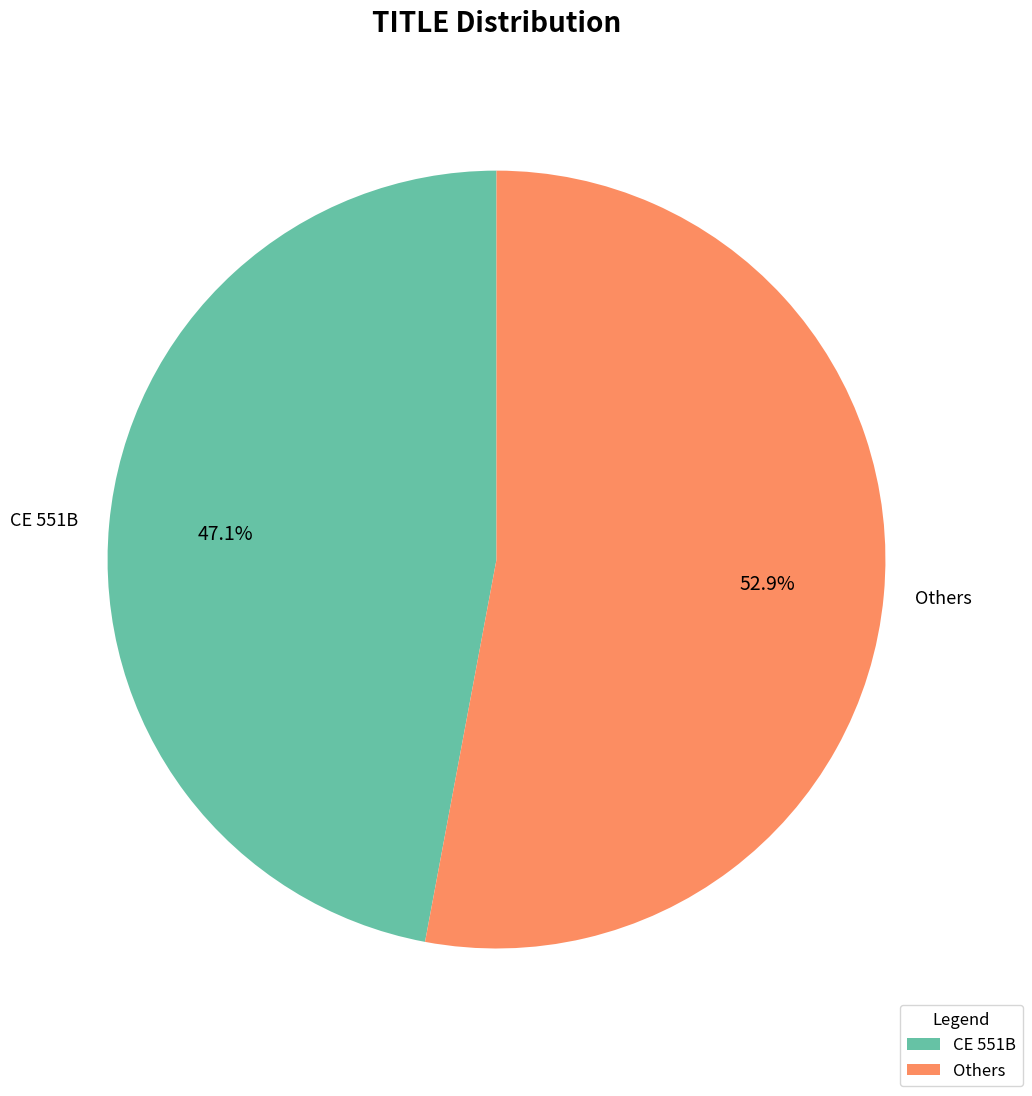

Between CE 551B and Others, which is larger?

Others